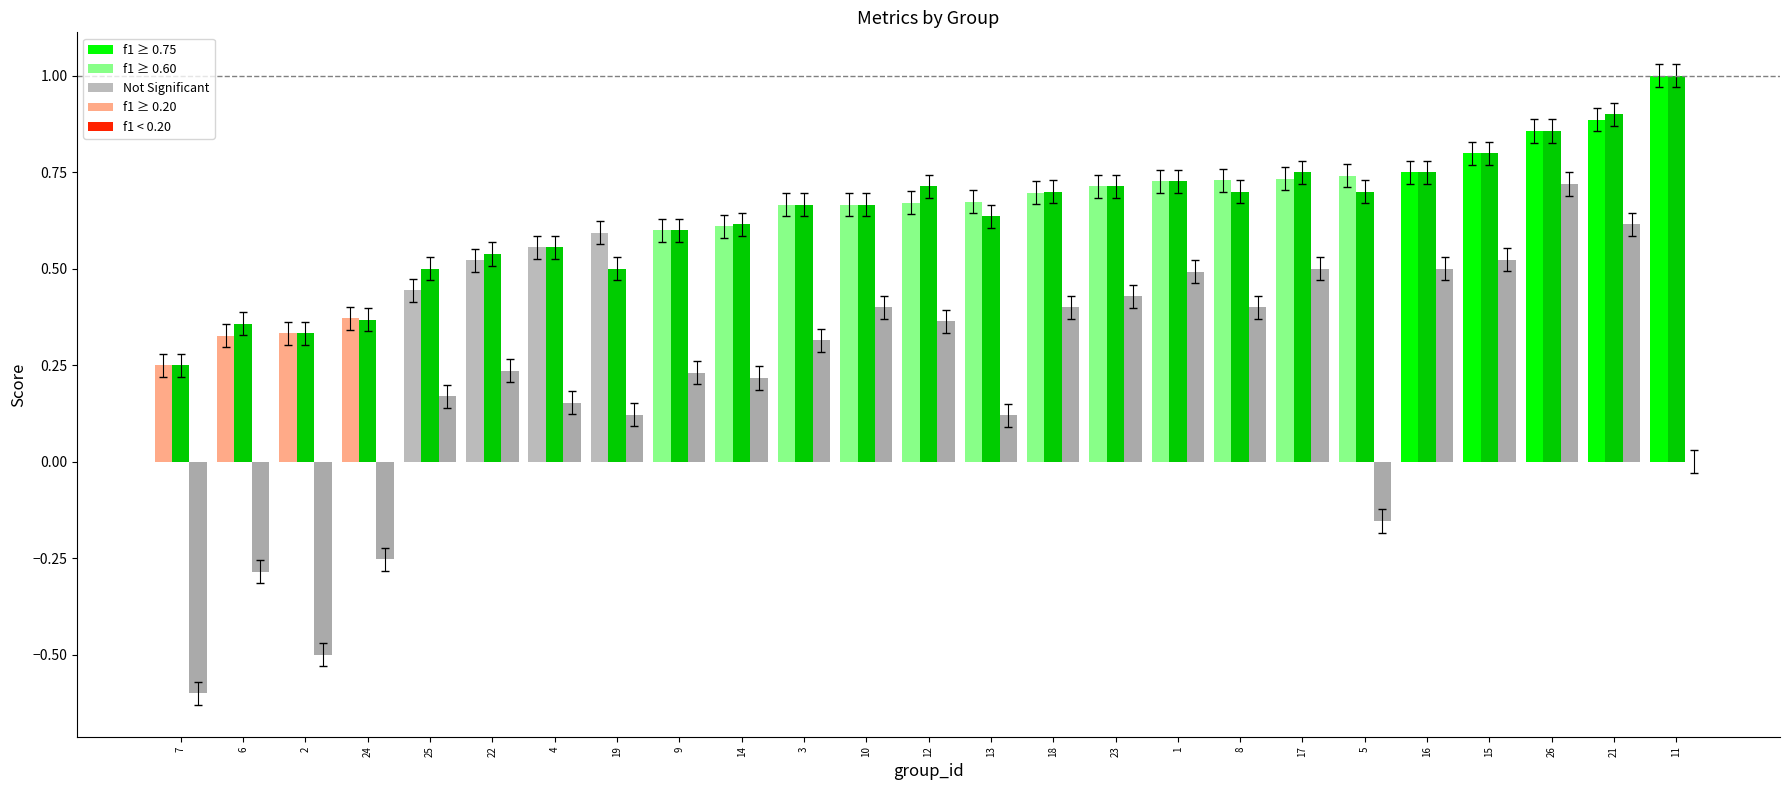

What is the greatest value displayed?

1.0